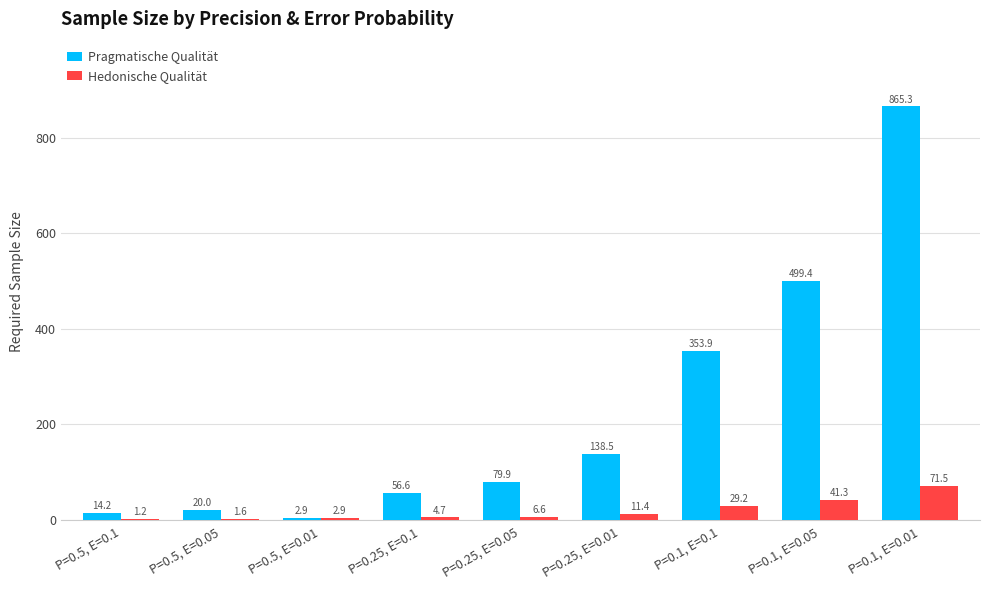

At which label is Pragmatische Qualität closest to 434?

P=0.1, E=0.05